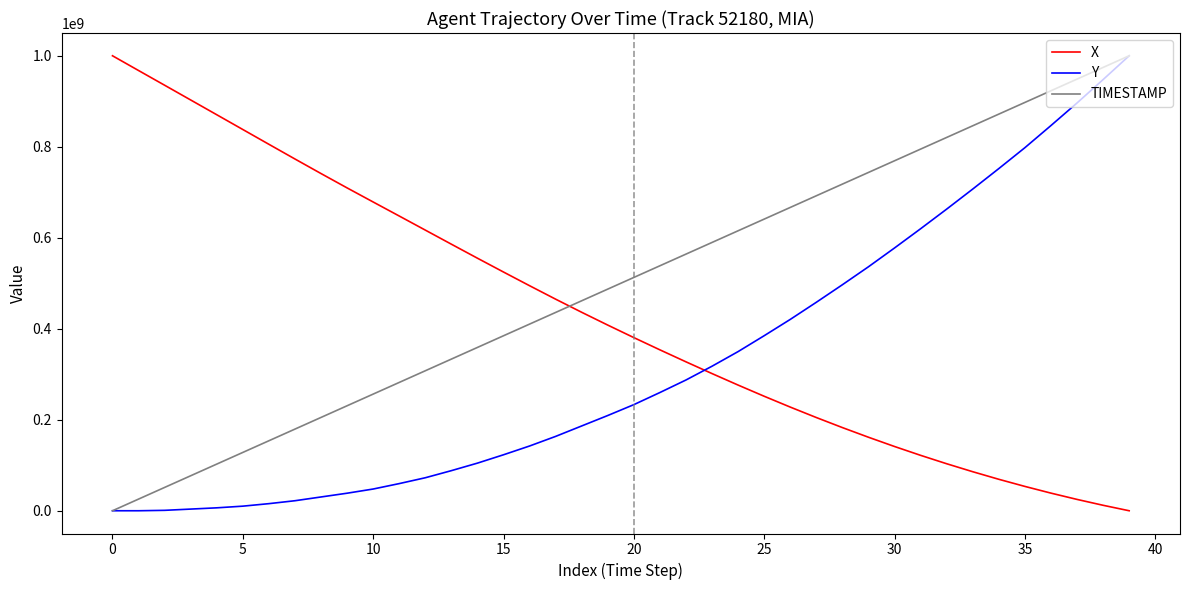

Rank the series by their average value, from lowest to highest.

Y, X, TIMESTAMP